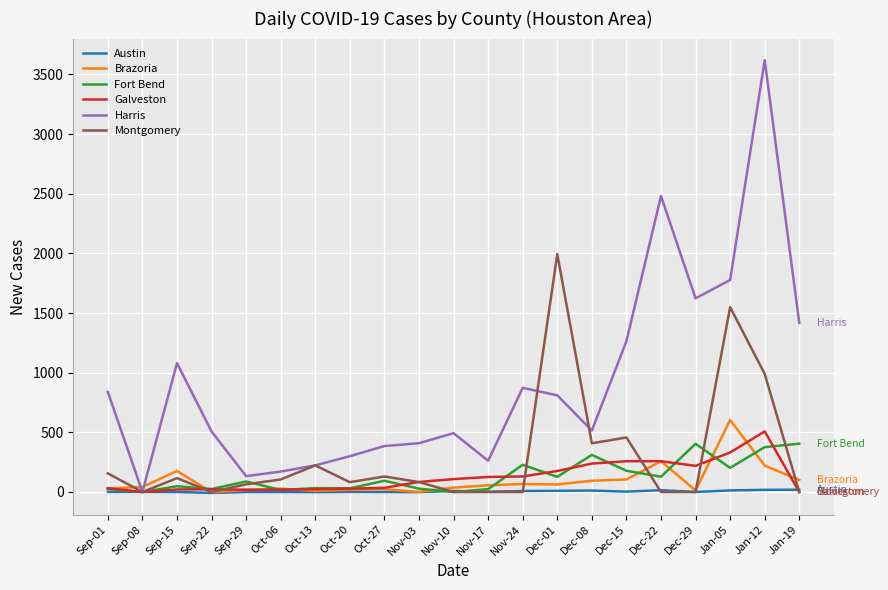

Which series has the widest spread of values?

Harris